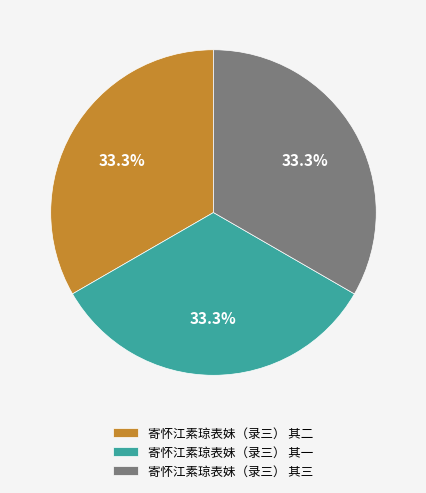

What is the ratio of the value at 寄怀江素琼表妹（录三） 其二 to the value at 寄怀江素琼表妹（录三） 其三?

1.0